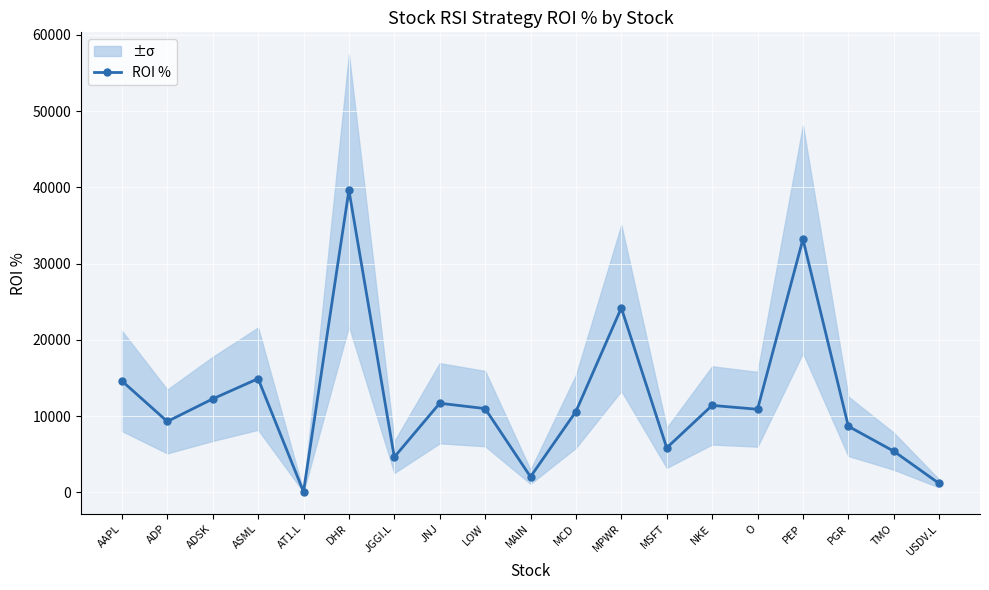

The value at JNJ is 11684.3. True or false?

True